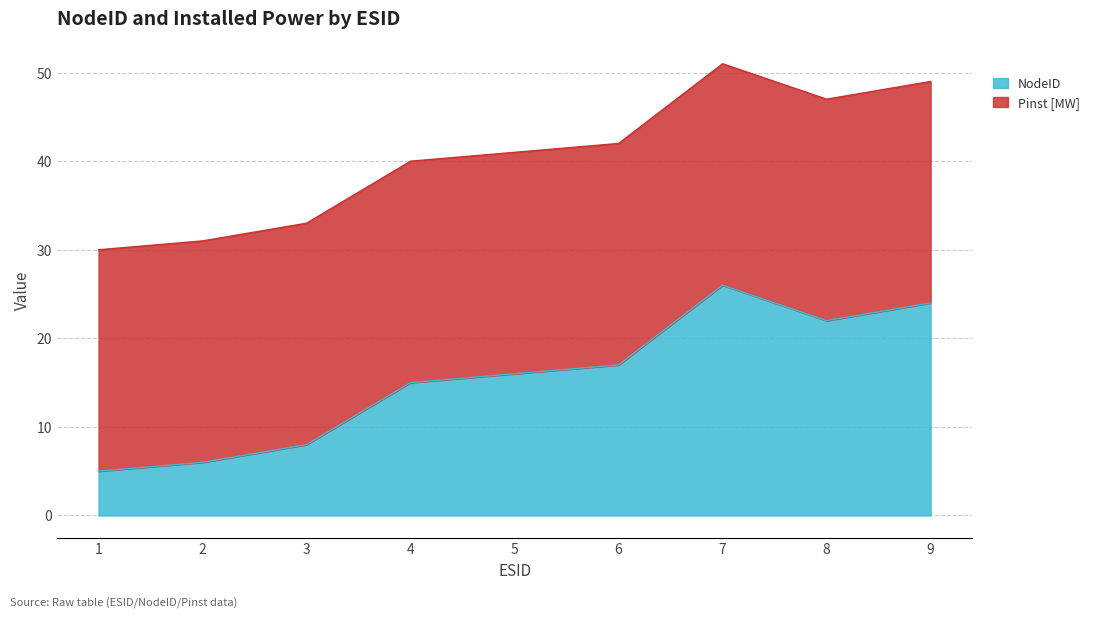

What is the ratio of the value at 3 to the value at 8?

0.4